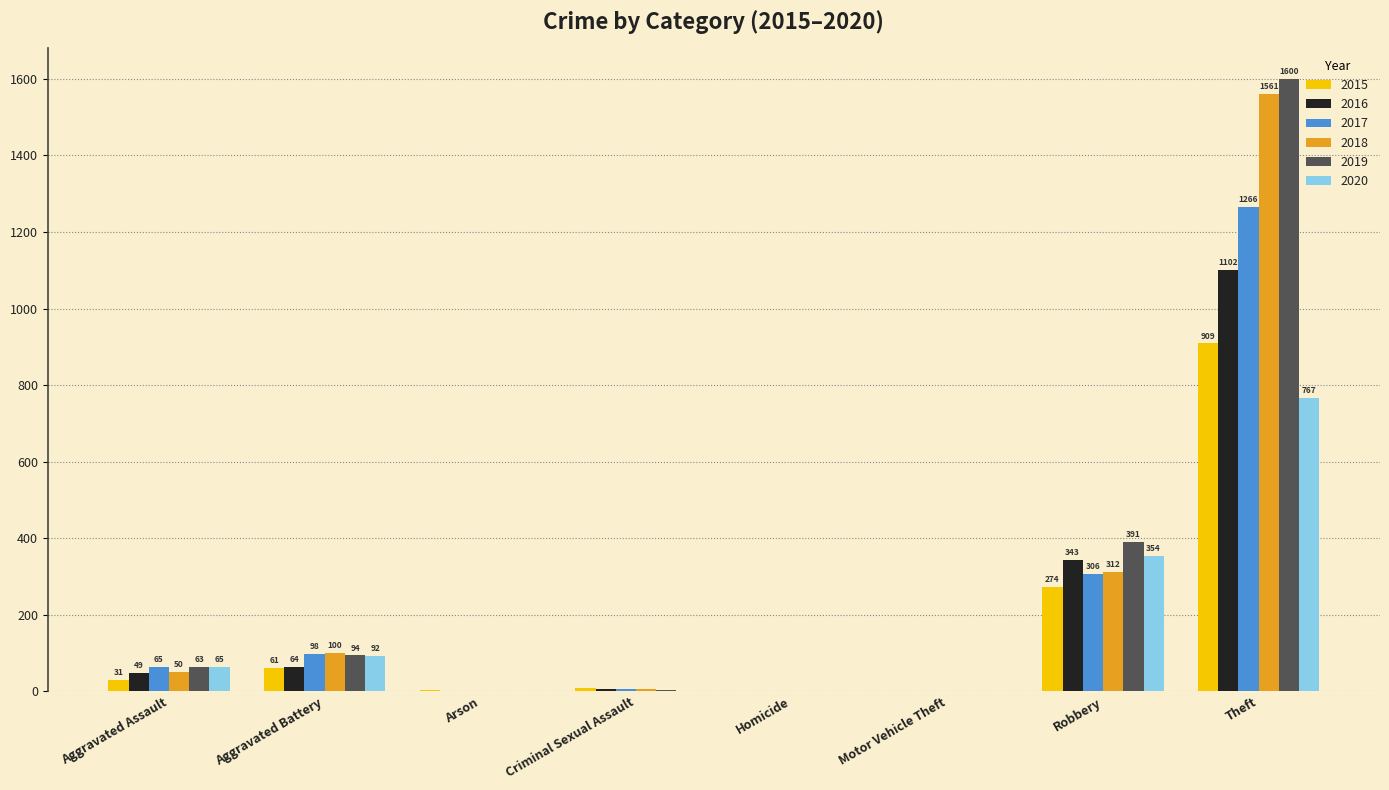

Does the chart contain stacked bars?

No